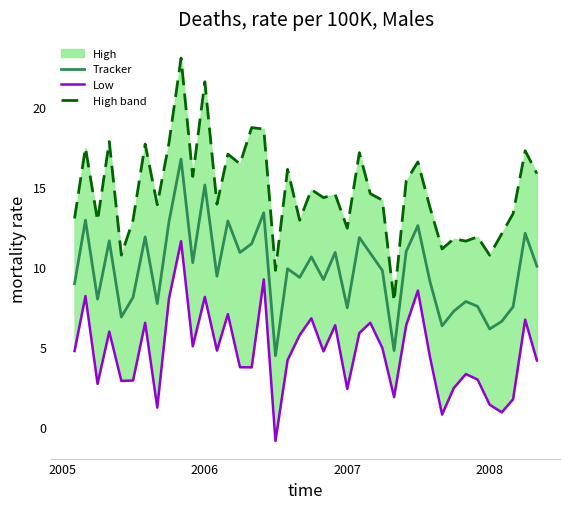

What is the maximum value for Tracker?

16.7